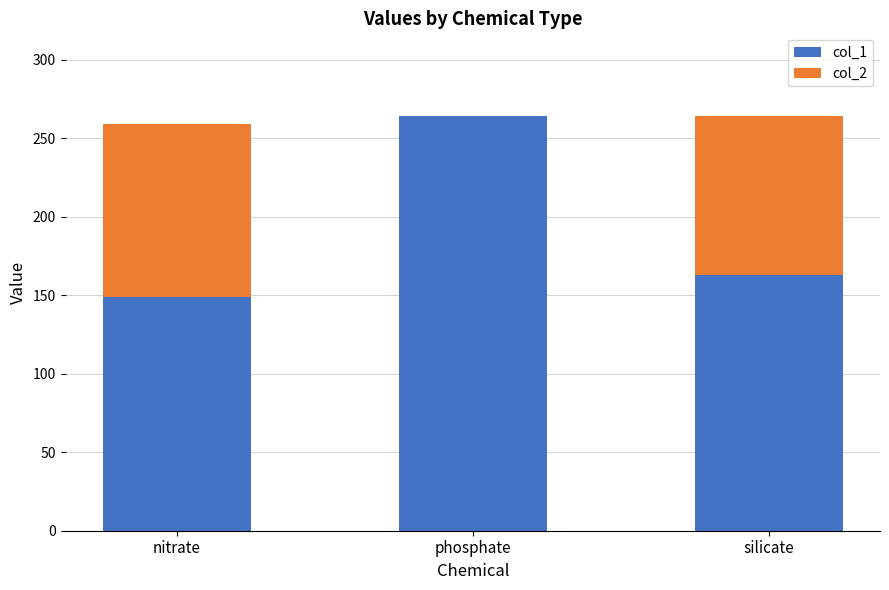

What is the total value across all series at silicate?

264